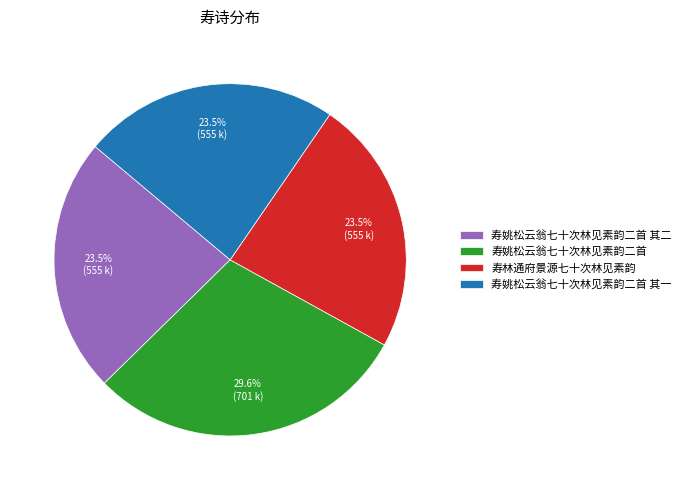

Is it true that 寿姚松云翁七十次林见素韵二首 其二 is 31% of the pie?

False